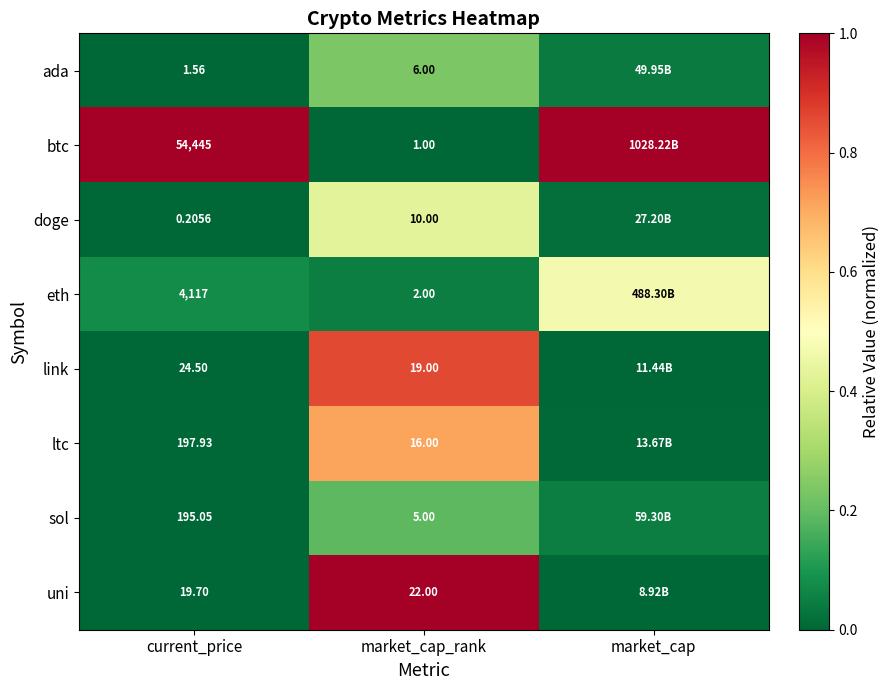

Is the value of ada at current_price greater than the value of sol at market_cap_rank?

No